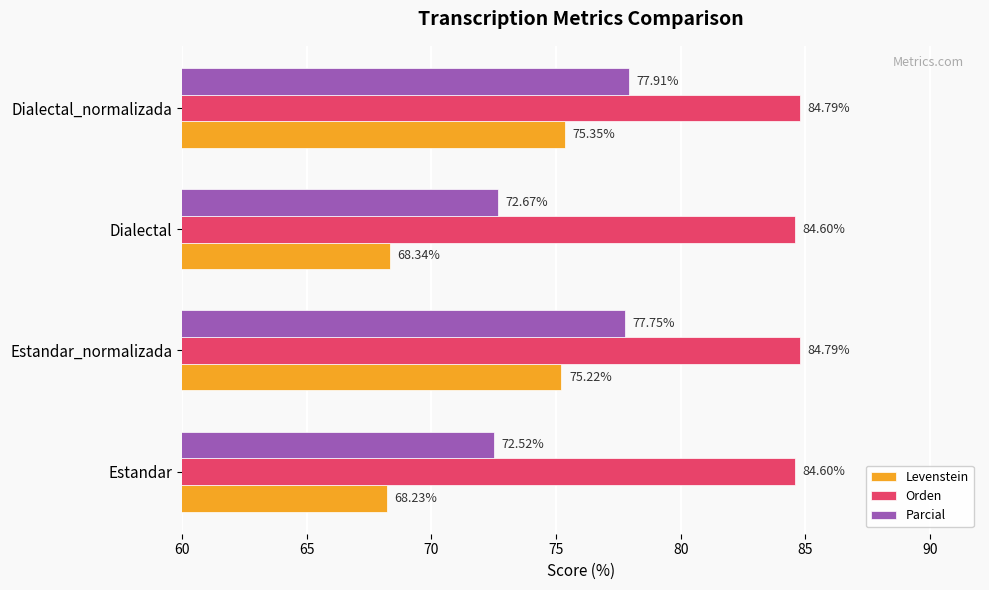

What is the minimum value for Levenstein?

68.2